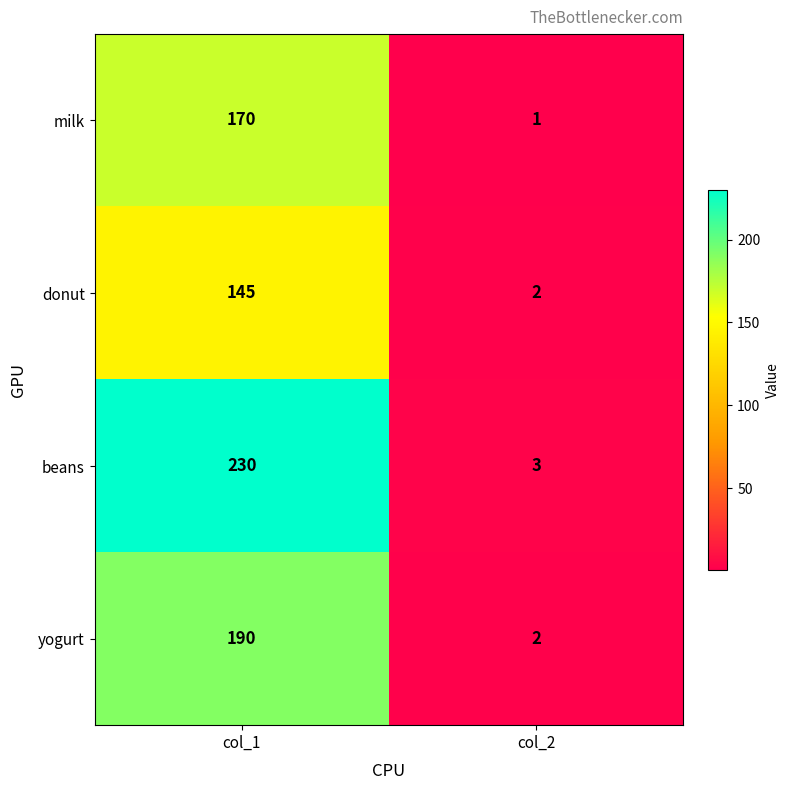

Rank the series by their average value, from lowest to highest.

donut, milk, yogurt, beans